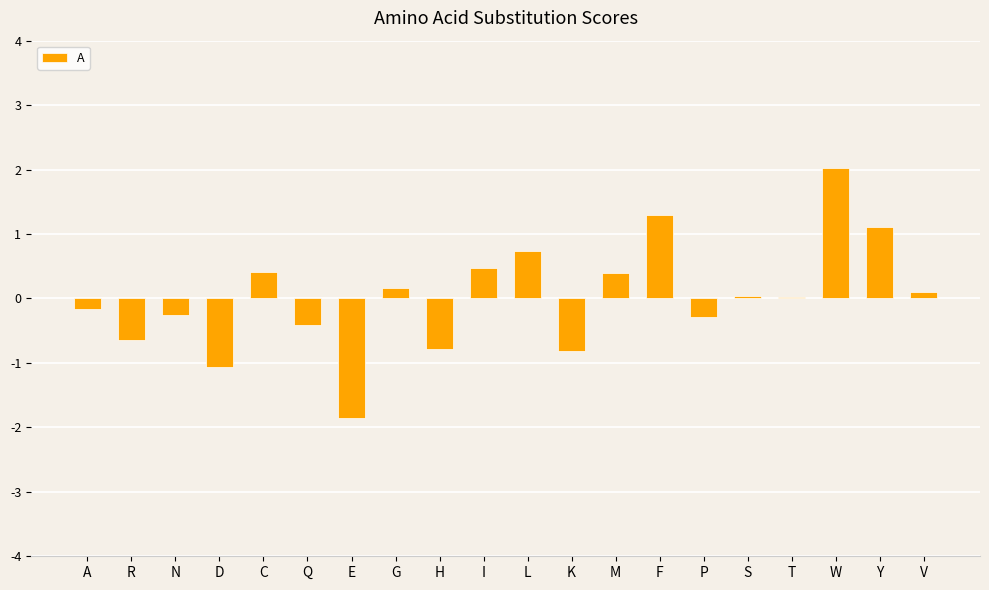

Read the value at H.

-0.8